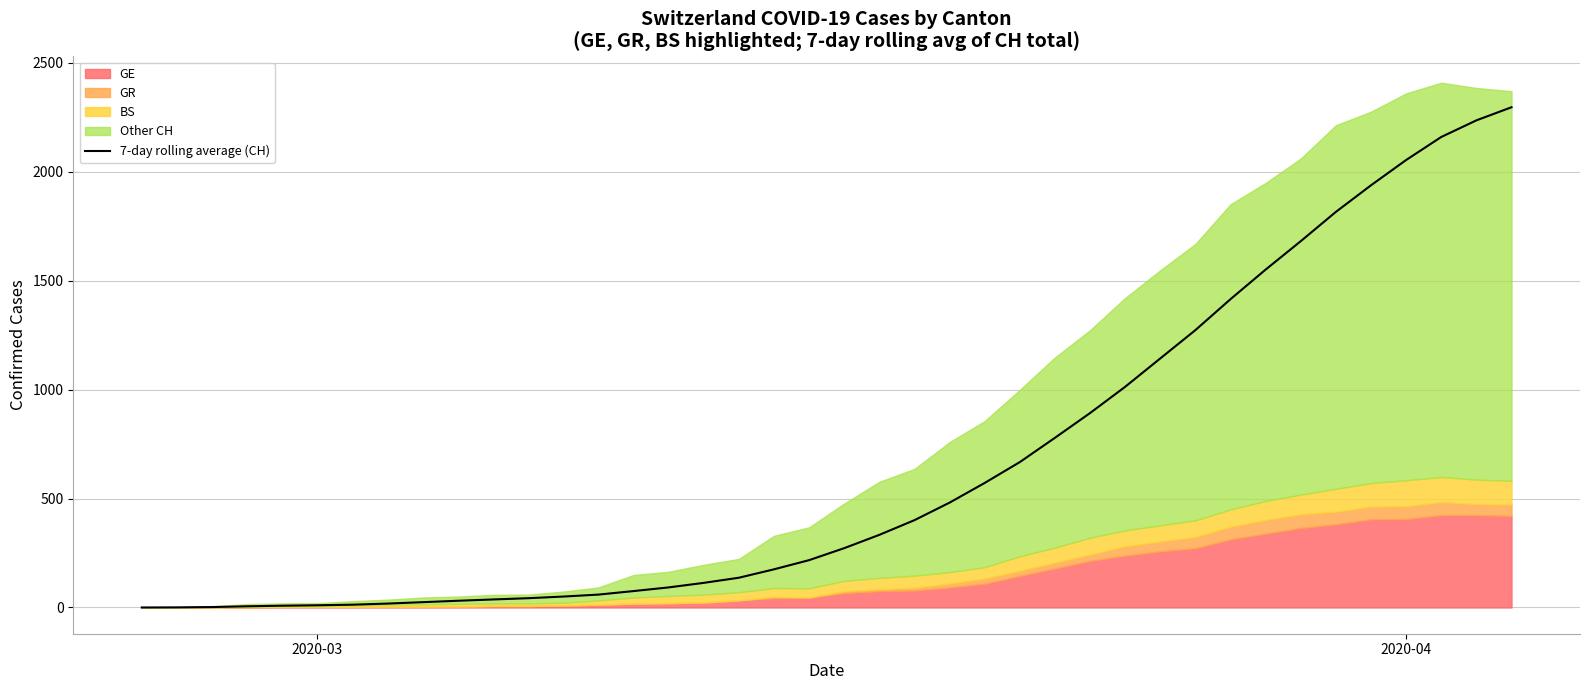

What is the maximum value for 7-day rolling average (CH)?

2296.4